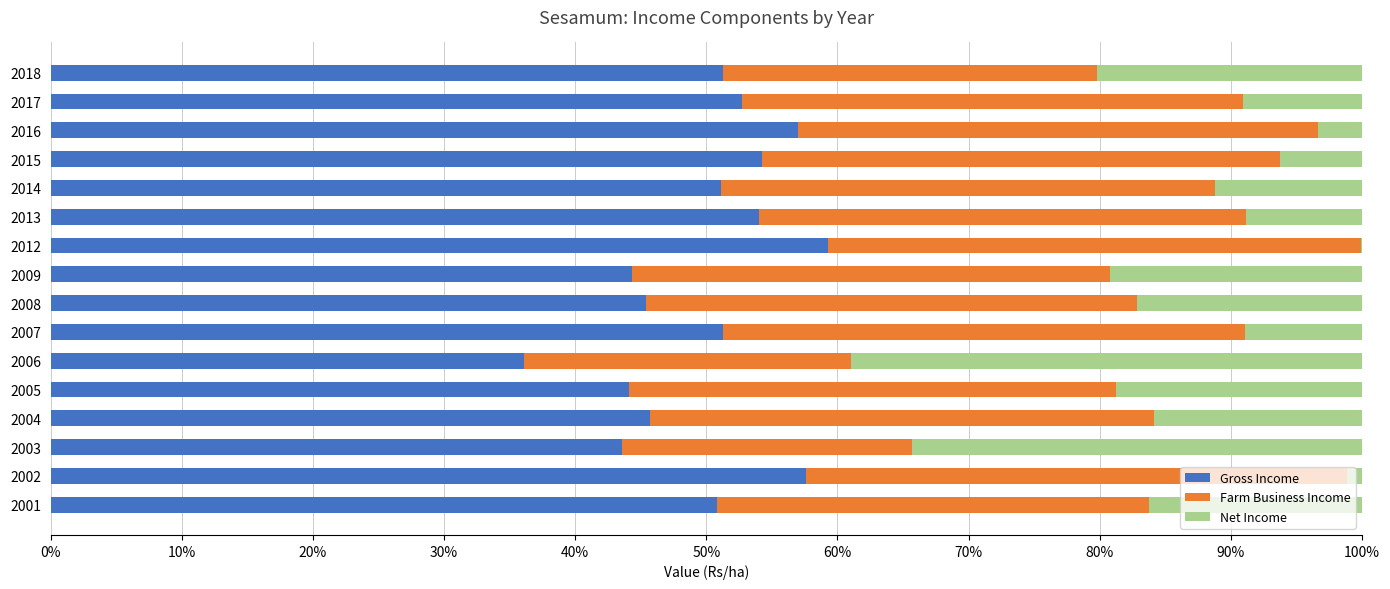

The Gross Income series shows 13.4 at 2007. True or false?

False